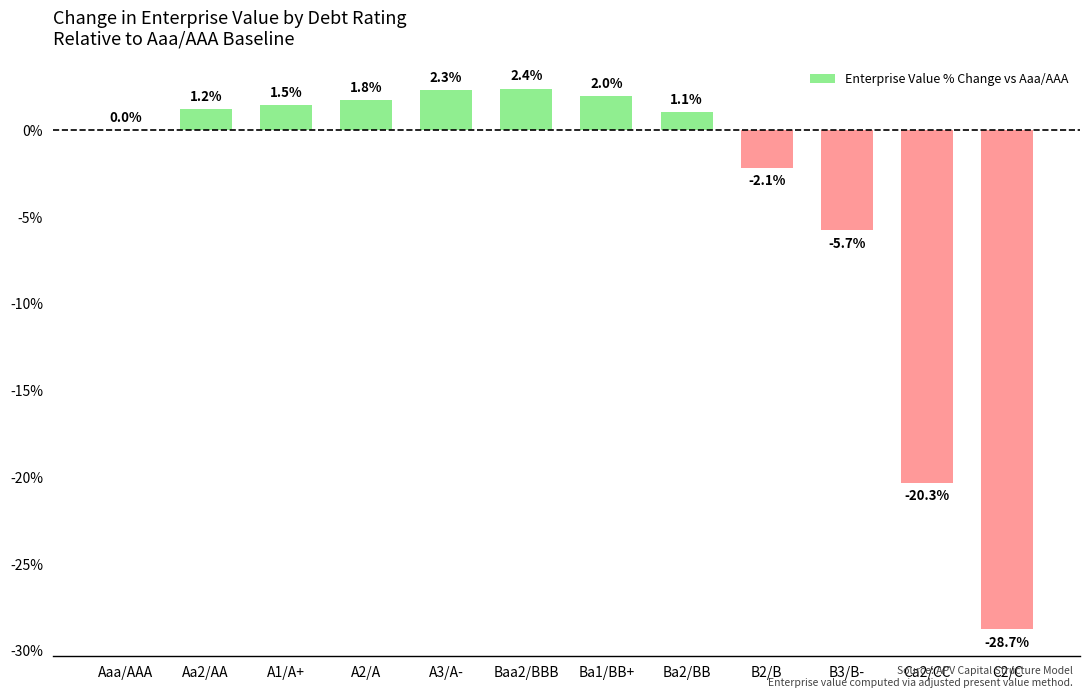

At which category does the chart reach its peak across all series?

Baa2/BBB